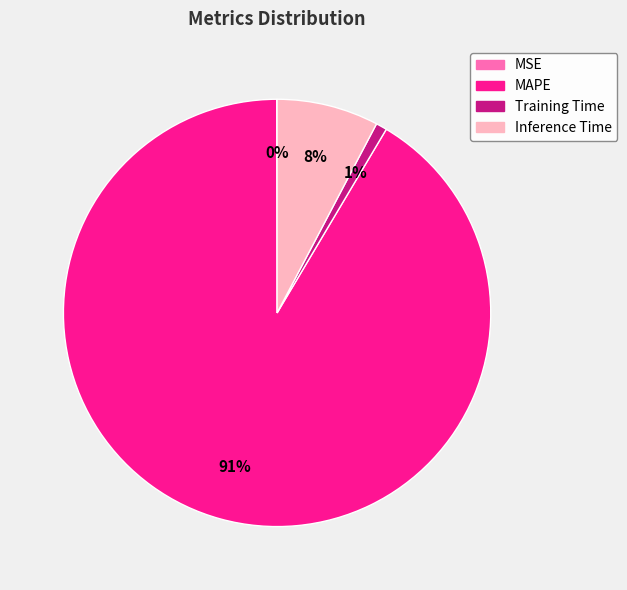

The MAPE slice represents 81% of the pie. True or false?

False